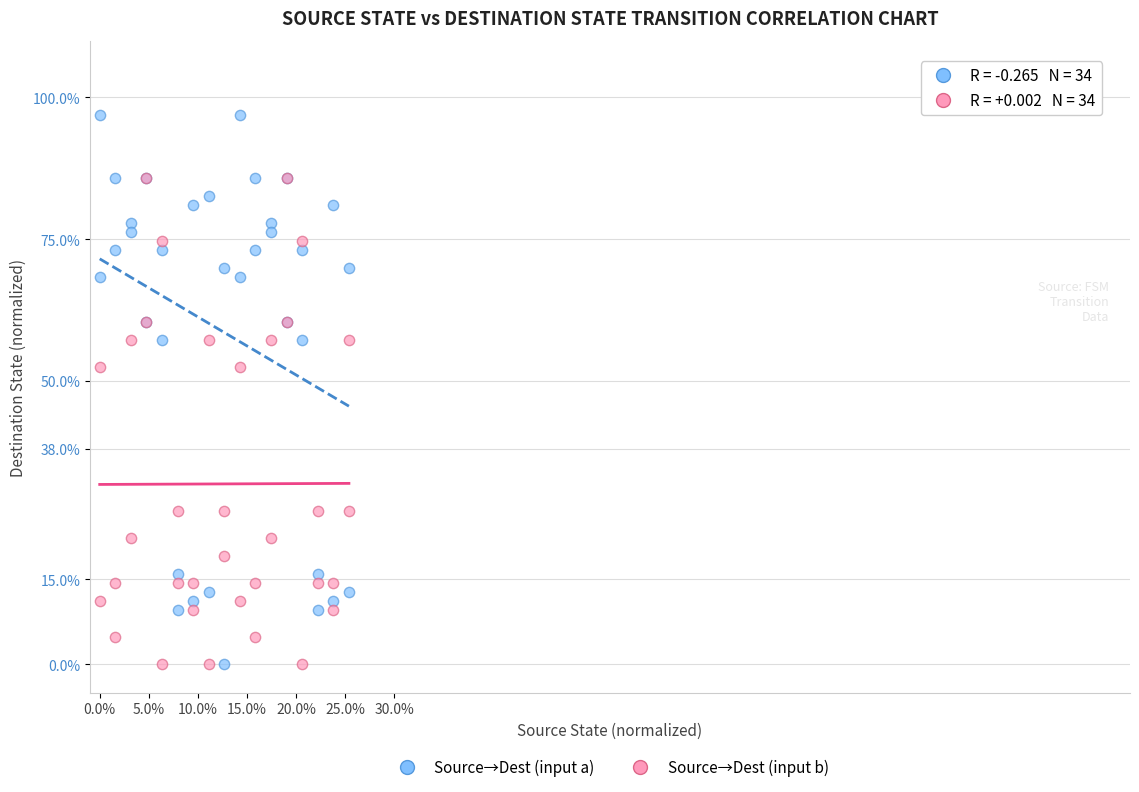

Which series reaches the maximum Y coordinate?

Source→Dest (input a)